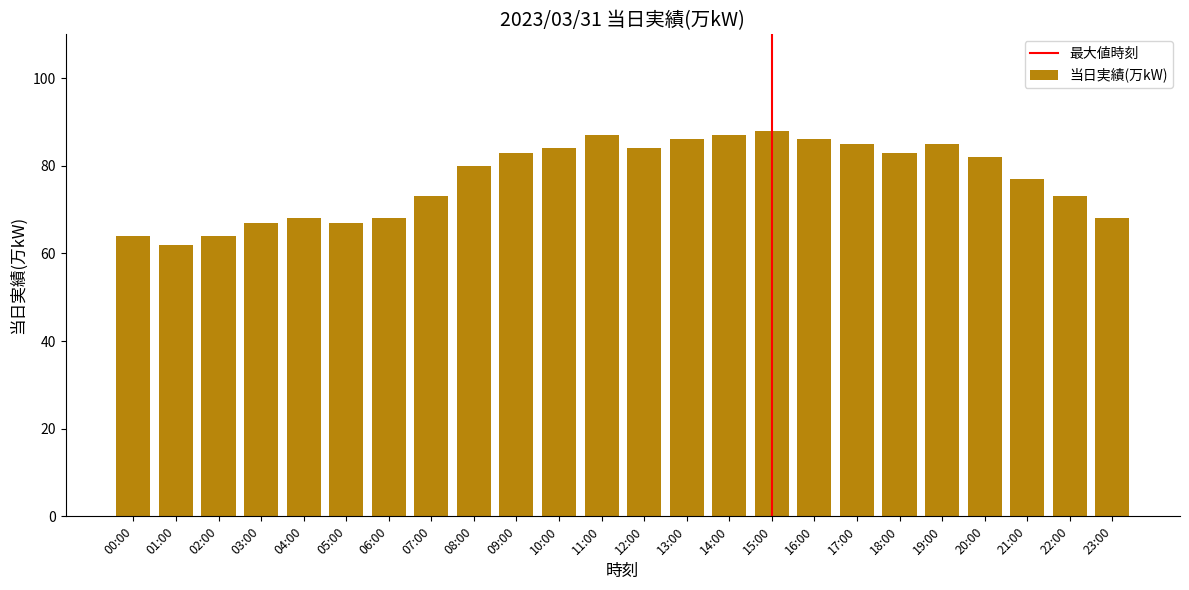

What is the difference between the values at 12:00 and 21:00?

7